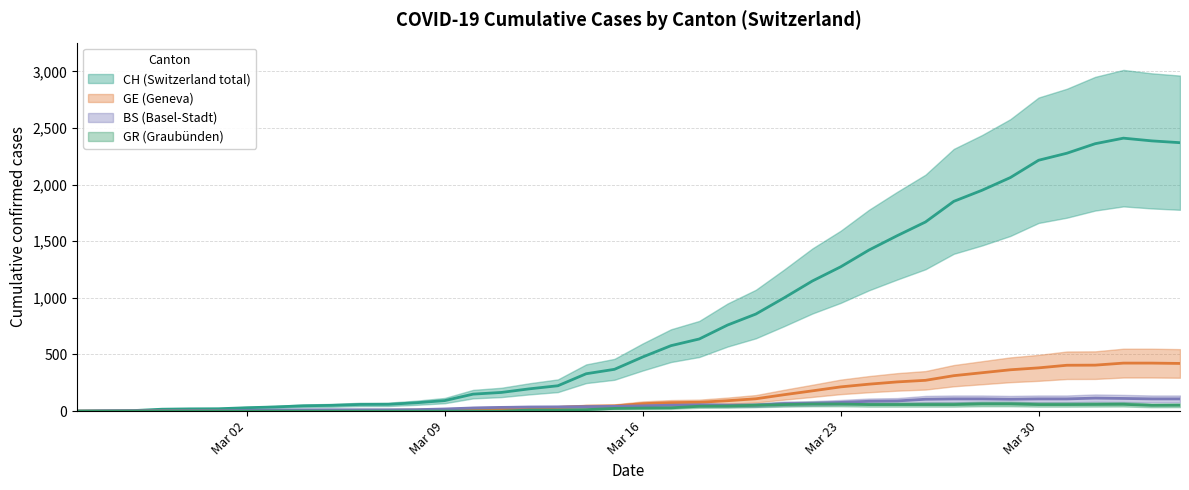

List the series in order of their peak value, lowest first.

GR, BS, GE, CH